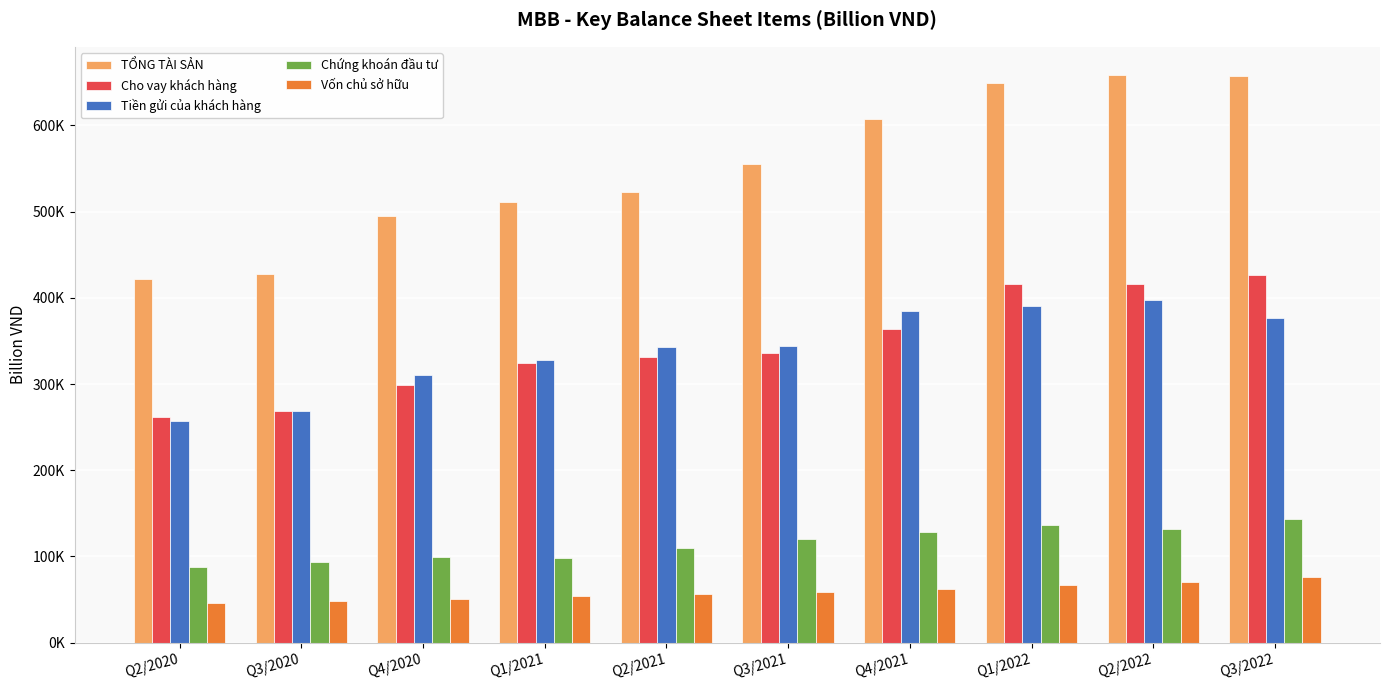

What is the maximum value shown in the chart?

658274.4